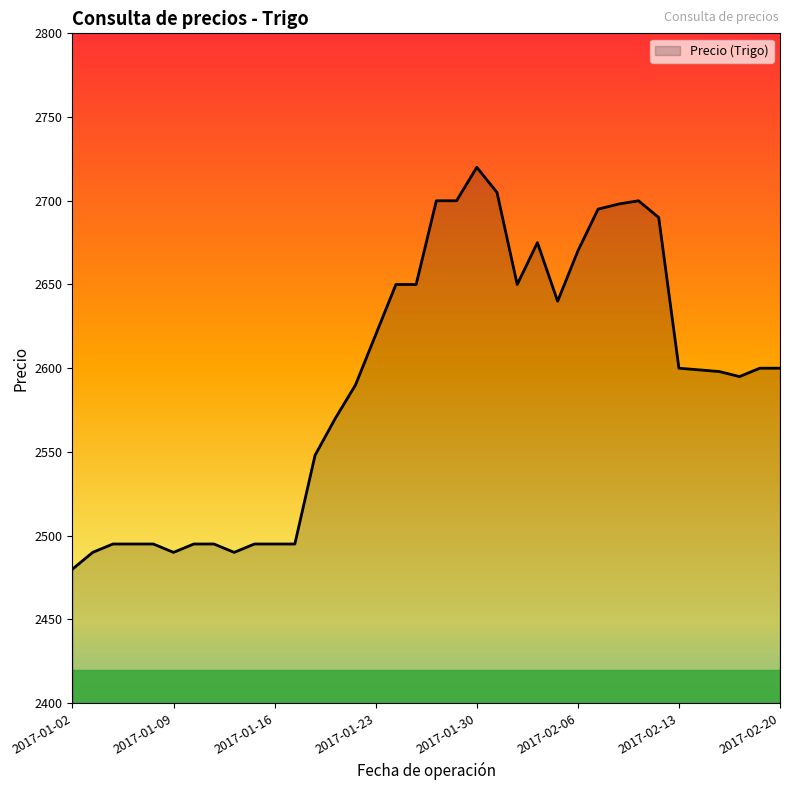

What is the minimum value shown in the chart?

2480